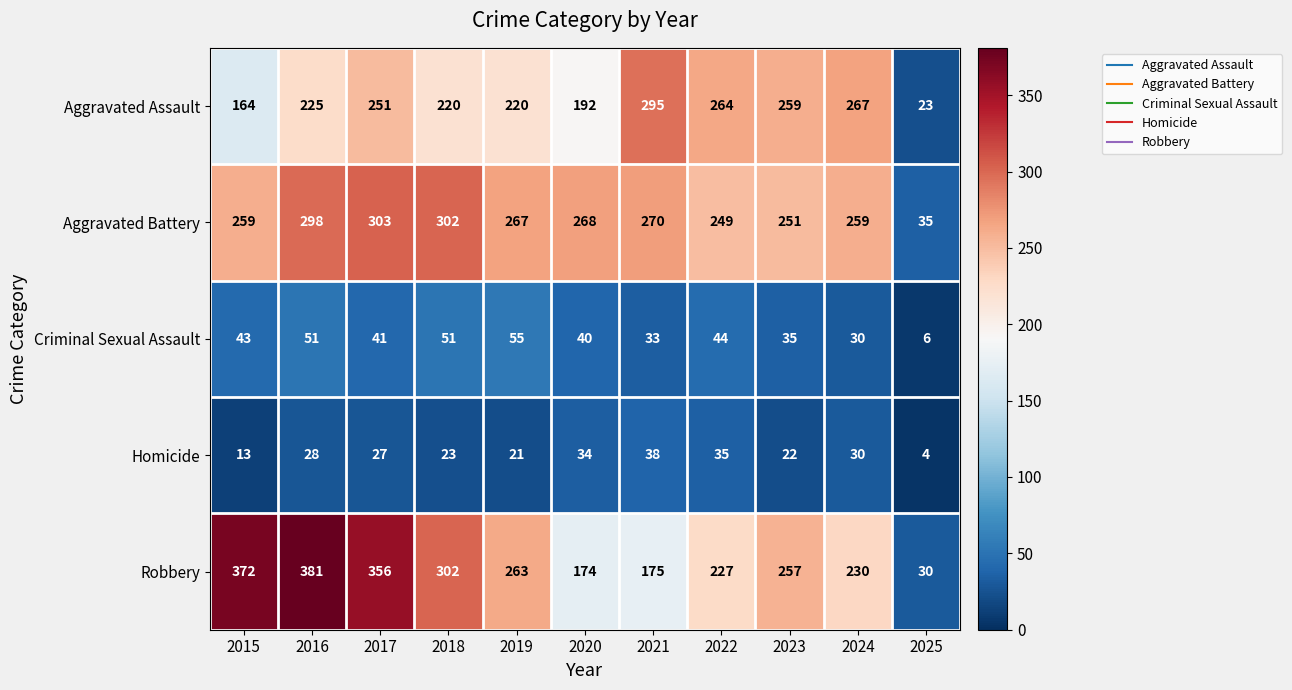

Which series changed the most between 2017 and 2022?

Robbery